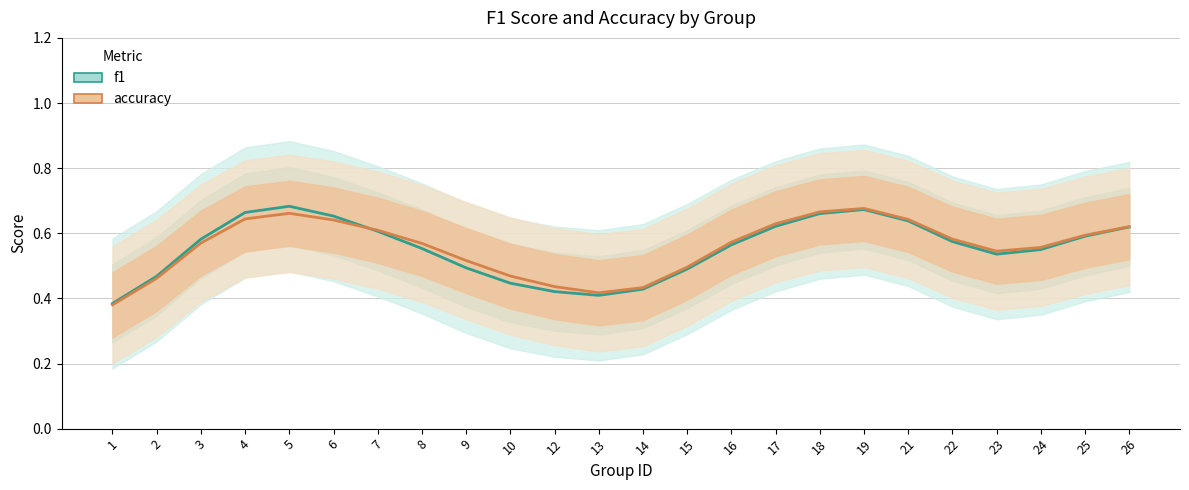

How many f1 values are between 0 and 1?

24